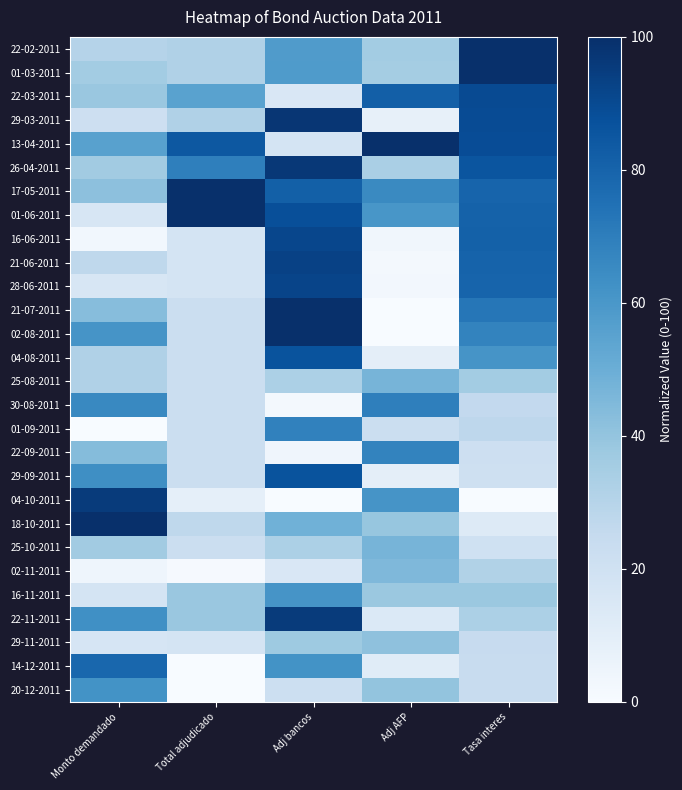

At which category is the sum across all series the highest?

Adj bancos